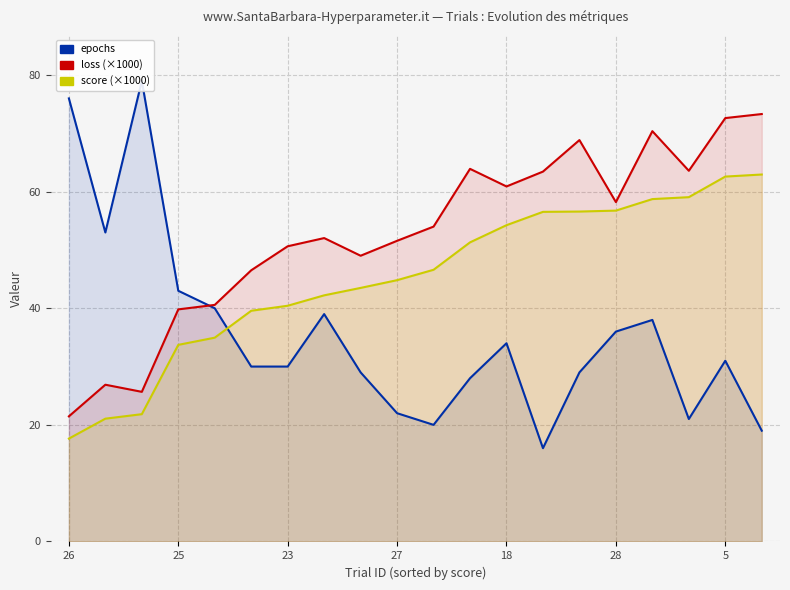

What is the difference between the epochs values at 14 and 27?

14.0